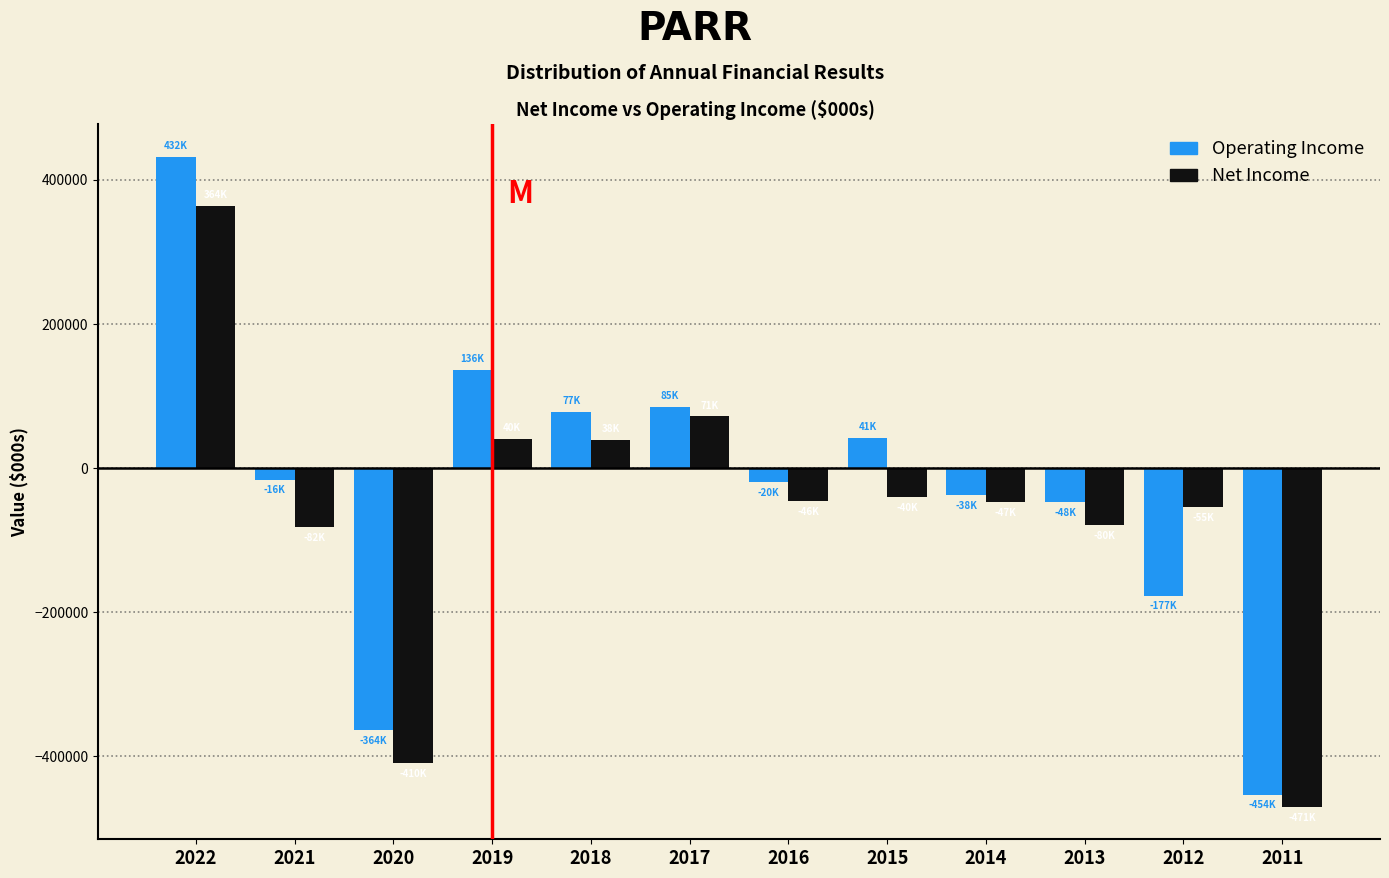

Rank the series by their maximum value, from lowest to highest.

Net Income, Operating Income